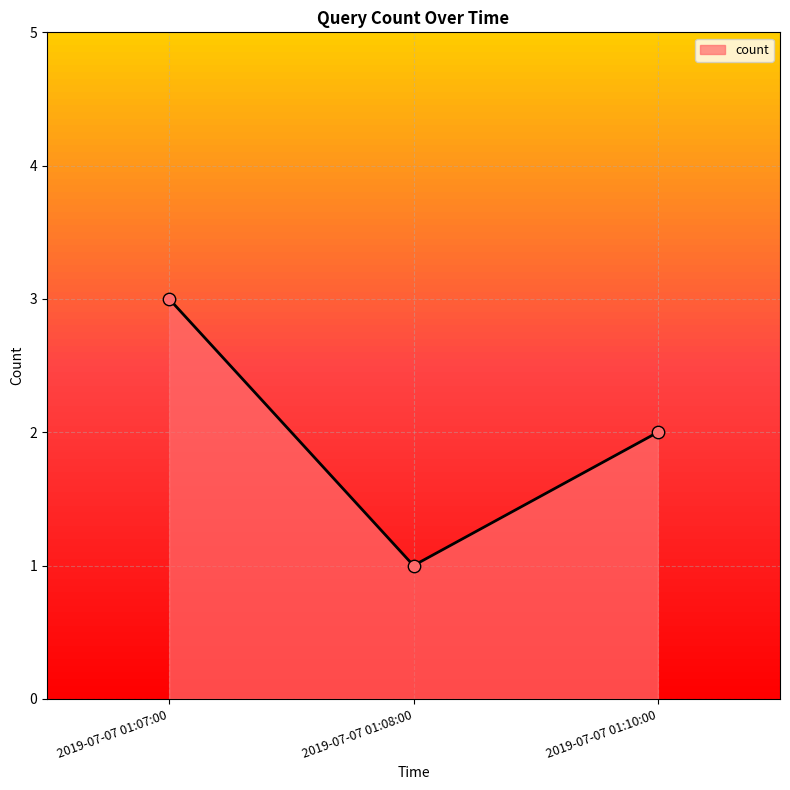

Between 2019-07-07 01:10:00 and 2019-07-07 01:08:00, which is larger?

2019-07-07 01:10:00